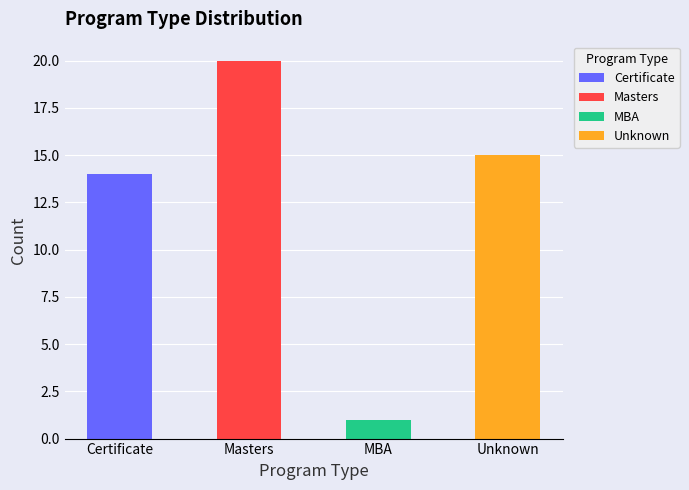

Reading right to left, what are all the values shown in this chart?

Unknown=15	MBA=1	Masters=20	Certificate=14